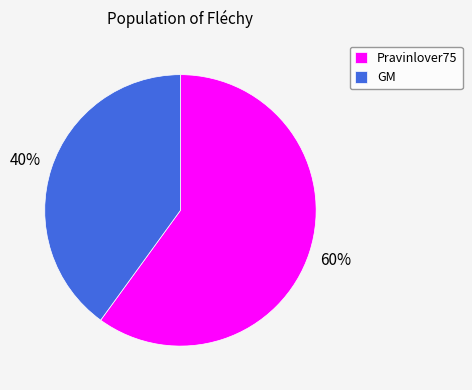

Approximately how many times larger is the value at Pravinlover75 compared to GM?

1.5